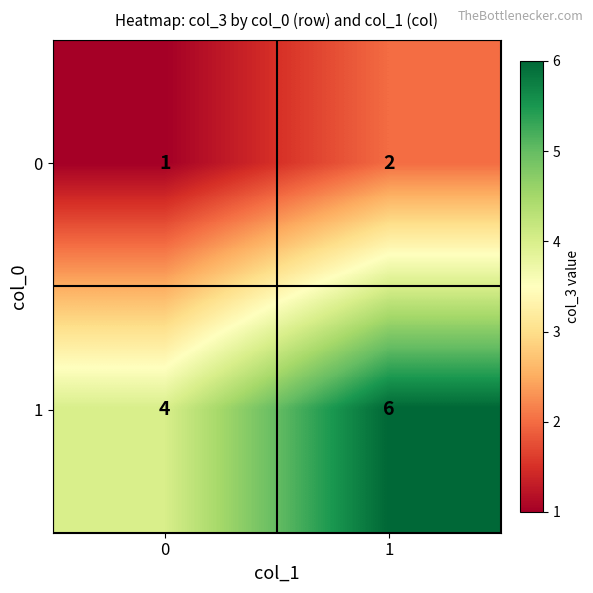

How many data points does each series have?

2